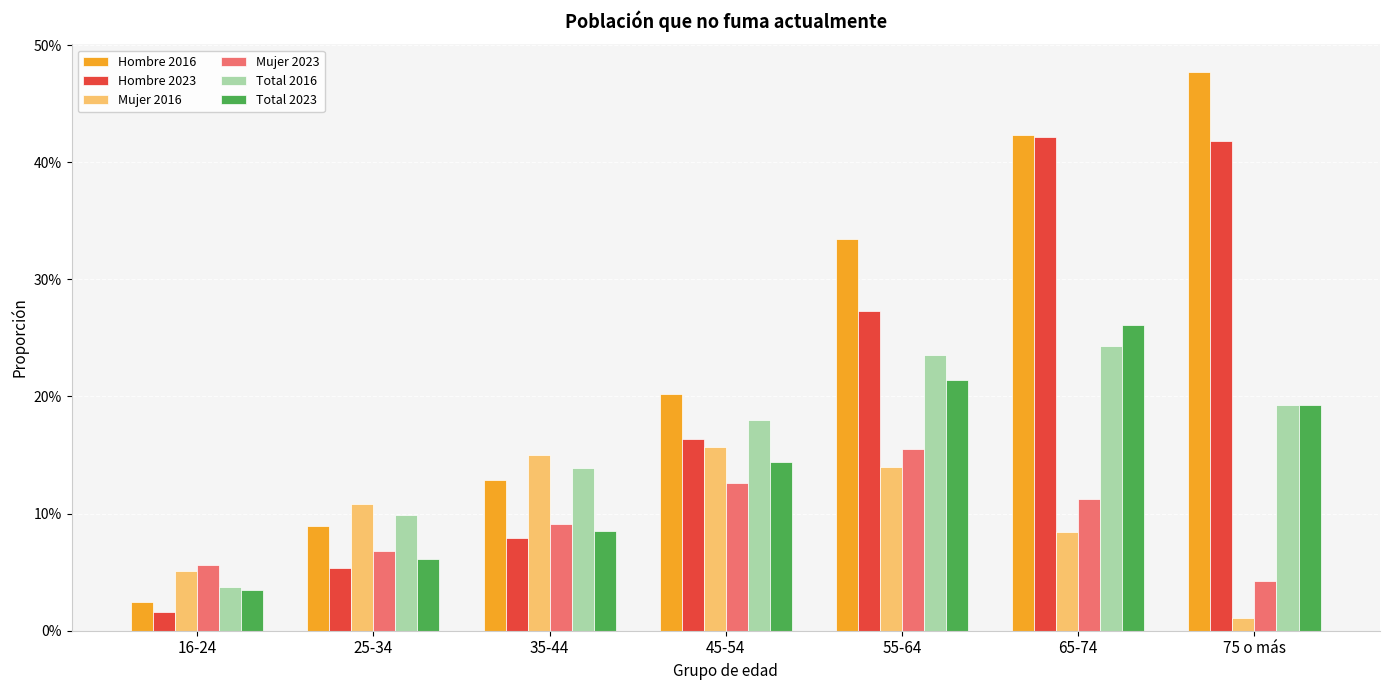

Are the bars grouped side by side (vs. stacked)?

Yes